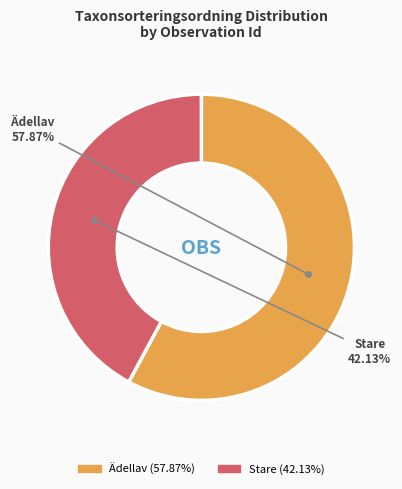

Which category has the smallest portion of the pie?

Stare